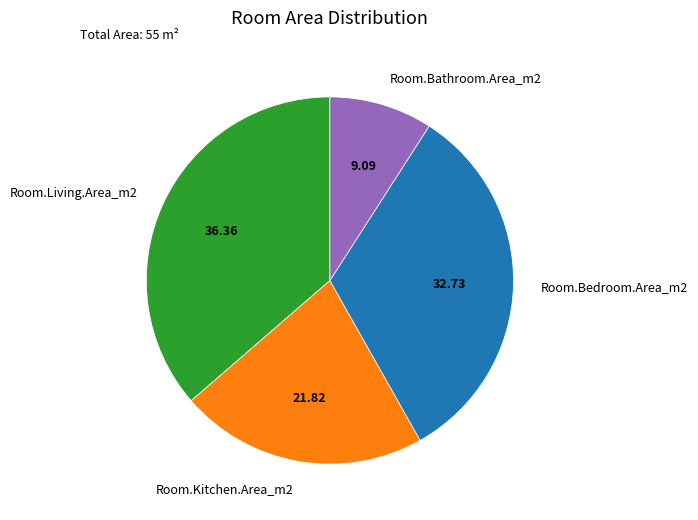

Which category has the biggest portion of the pie?

Room.Living.Area_m2